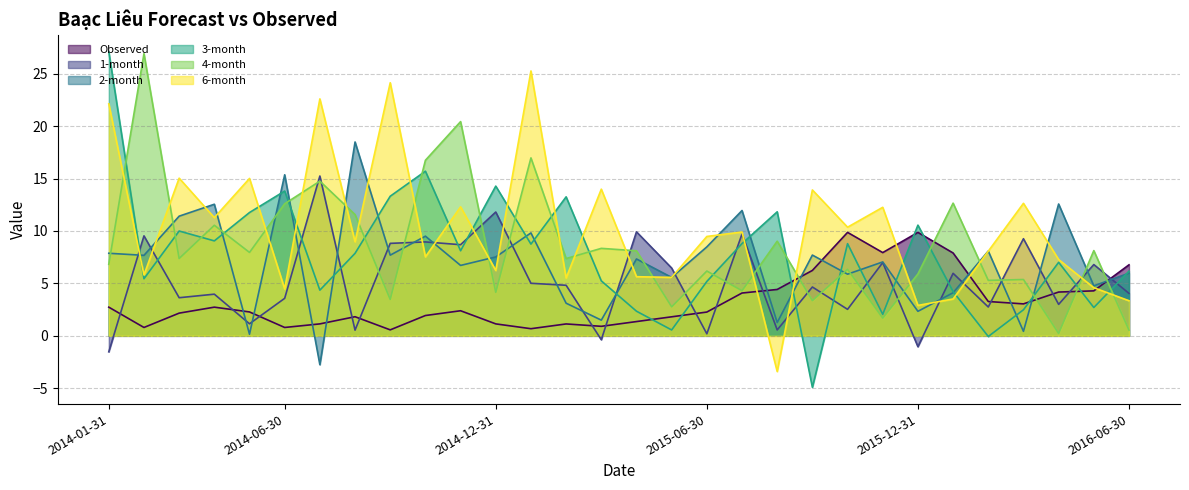

Between which two adjacent categories do 4-month and 2-month first intersect?

2014-01-31 and 2014-02-28